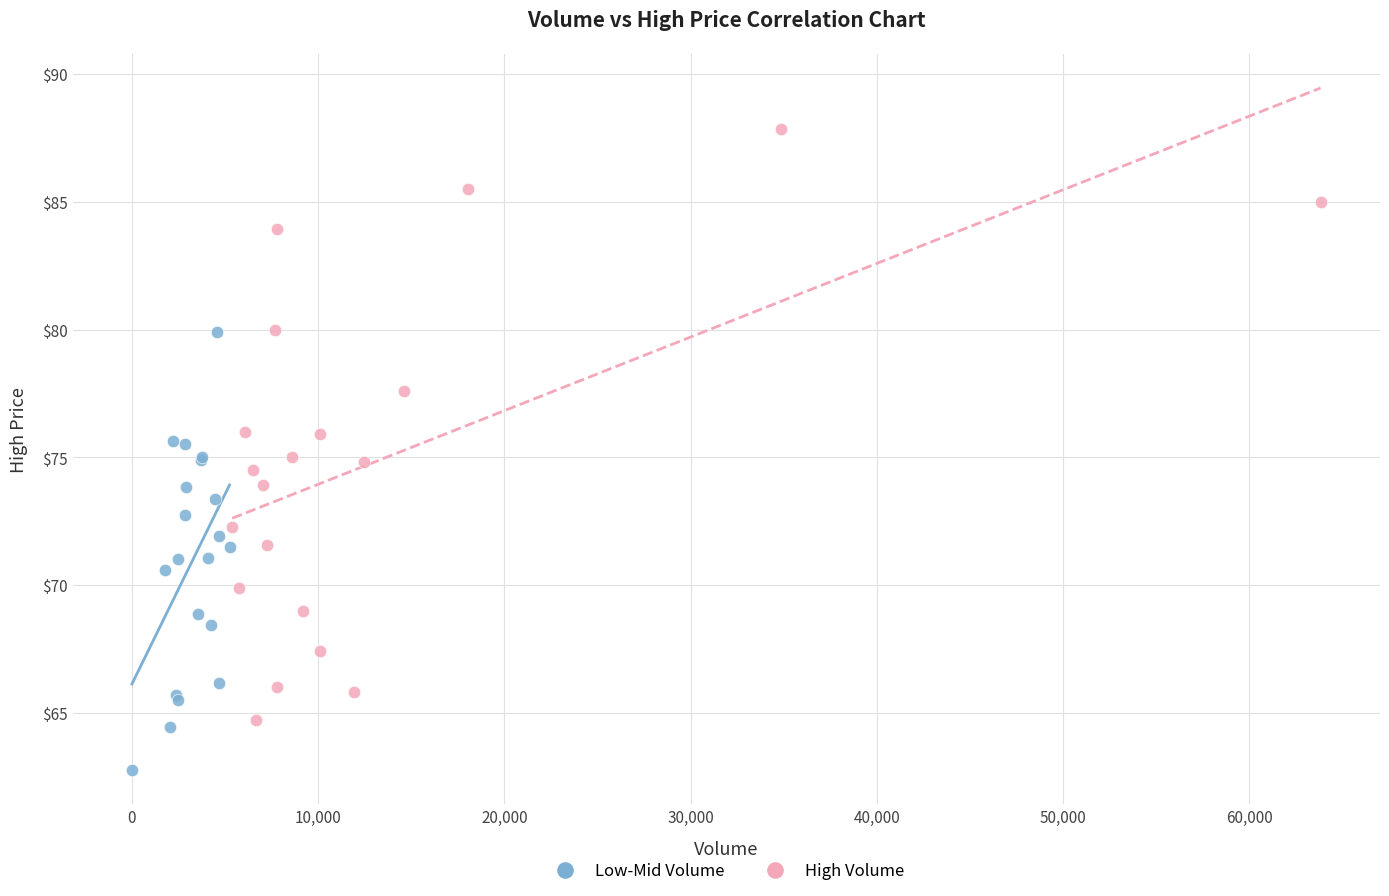

What are all the series names shown in the legend?

Low-Mid Volume, High Volume